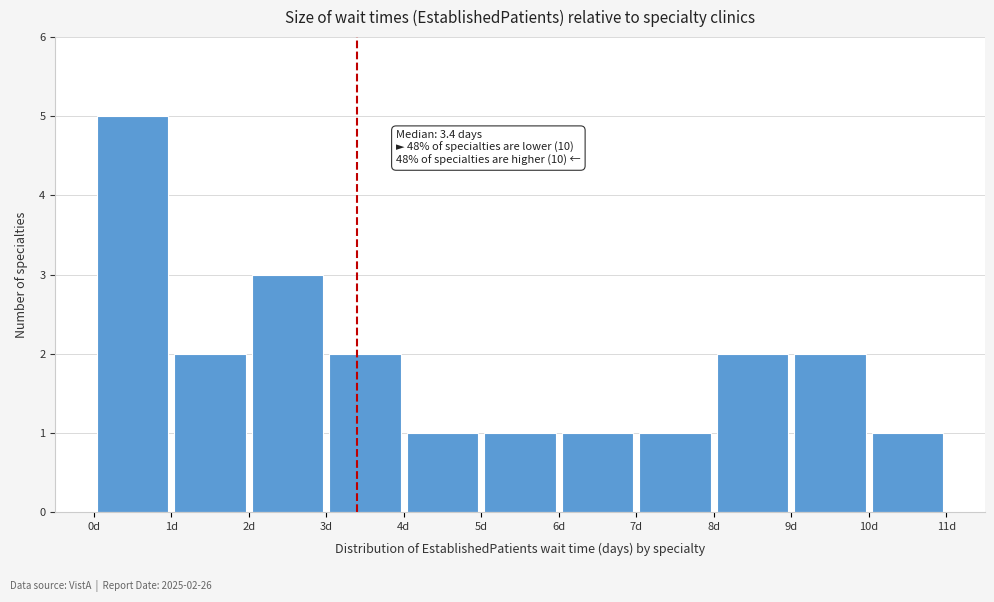

Which range on the x-axis has the tallest bar?

0 to 1